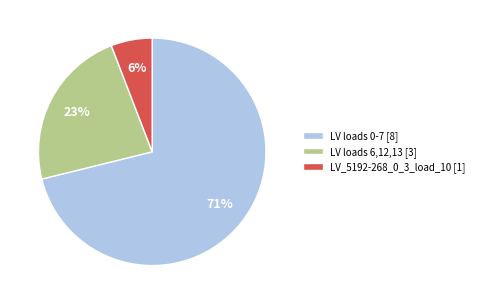

What is the largest slice in the pie chart?

LV loads 0-7 [8]